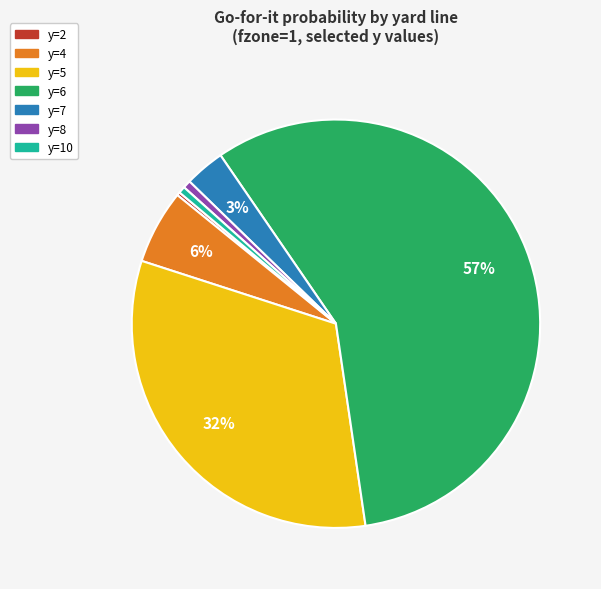

To the nearest percent, what is the average slice percentage?

14%